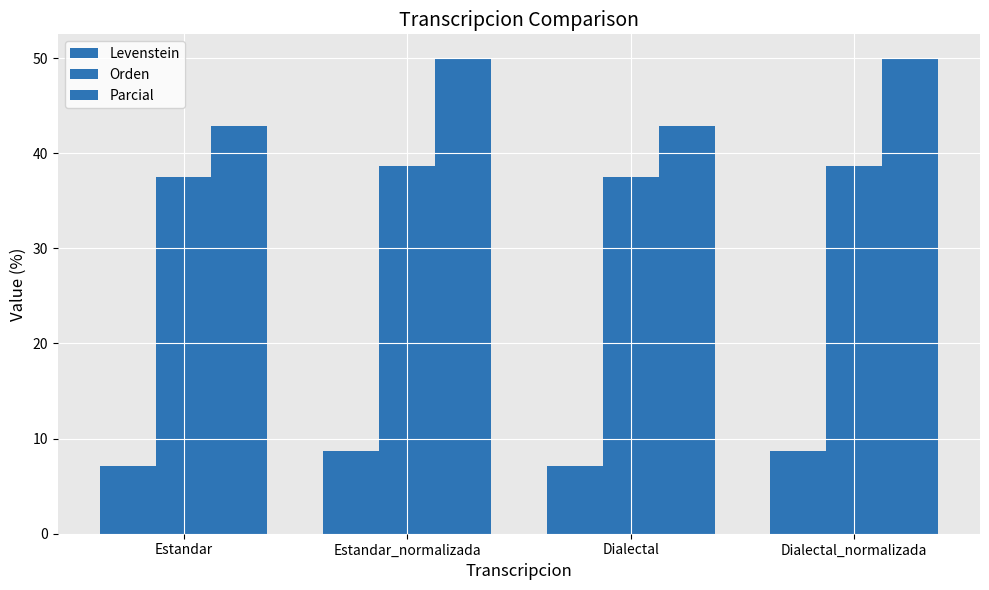

How many data points does each series have?

4